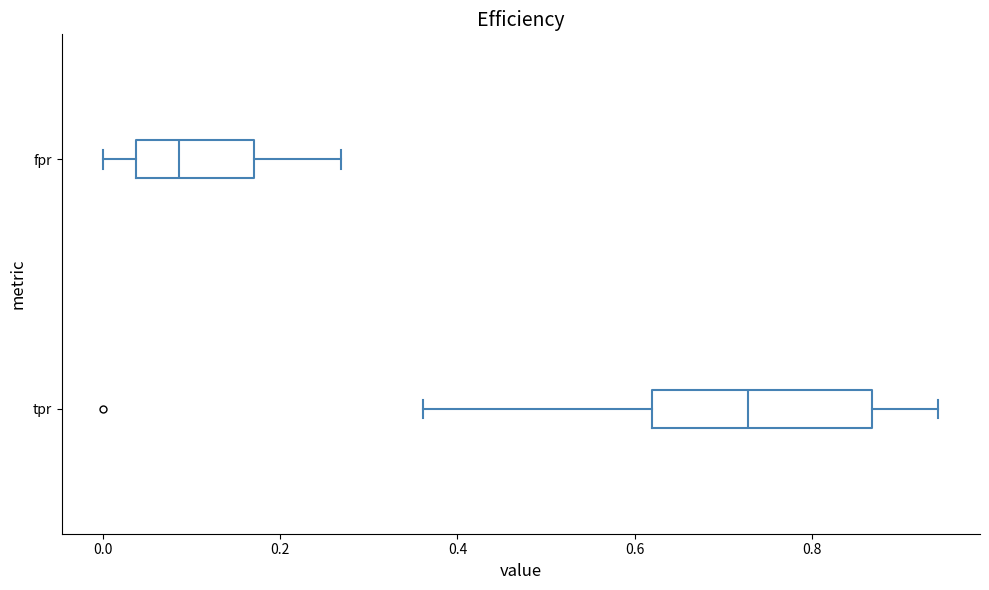

Reading bottom to top, transcribe this box plot: for each box, give where its median line is, the range the box spans, and where its two whiskers end, as read against the x-axis. The values are not printed on the chart, so give them approximately, as read against the axis.

tpr: median 0.72, box 0.62 to 0.86, whiskers 0.36 to 0.94
fpr: median 0.08, box 0.04 to 0.18, whiskers 0.00 to 0.26